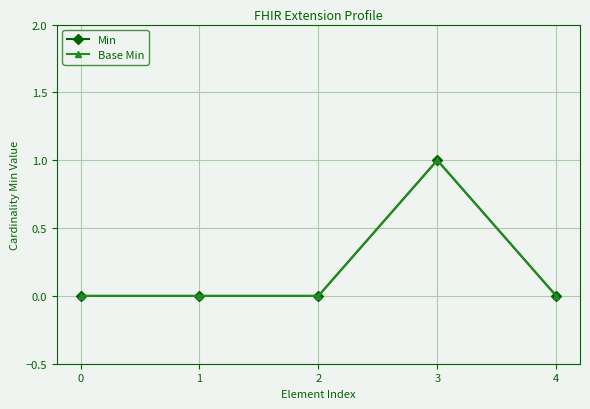

How many interior local peaks does the Min series have?

1